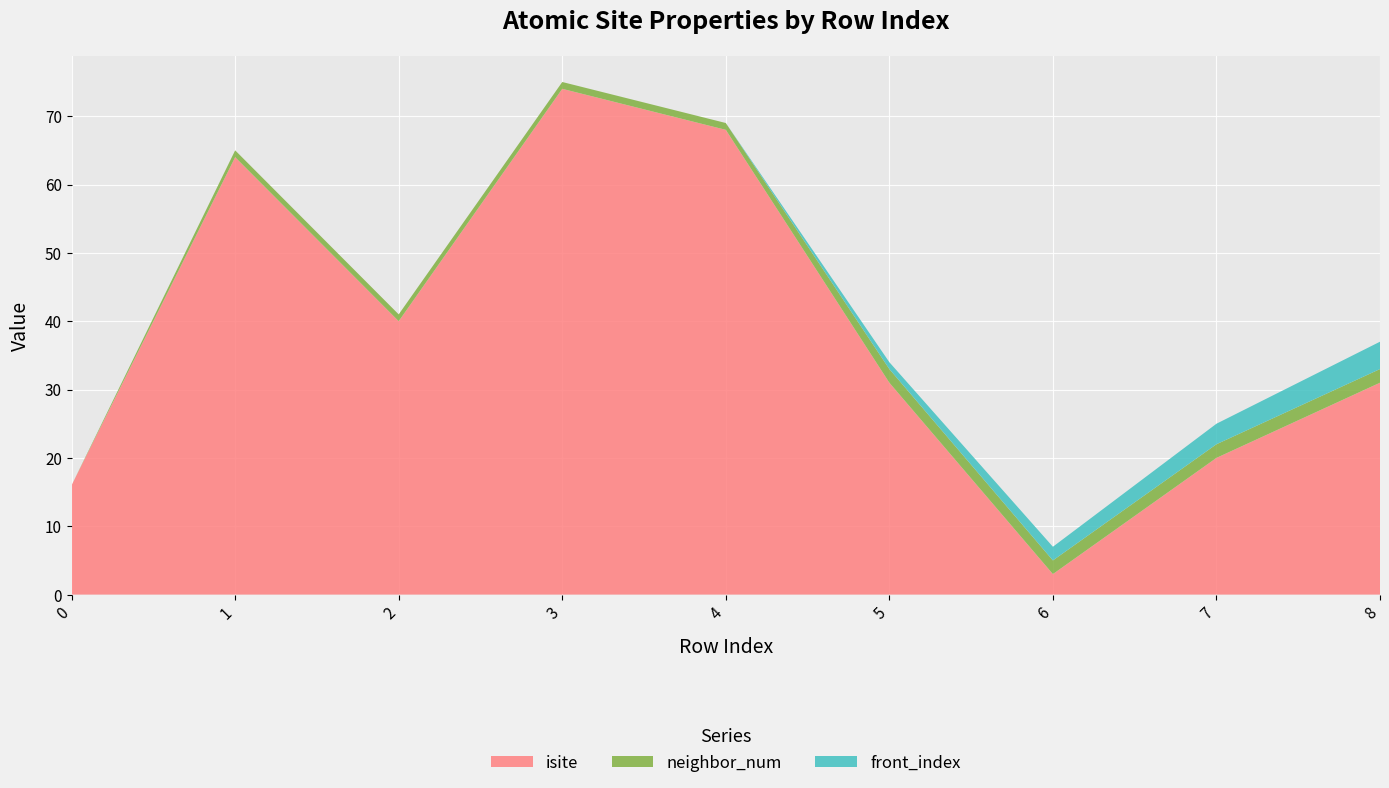

Reading left to right, list all the values displayed in this chart.

isite: 16	64	40	74	68	31	3	20	31
neighbor_num: 0	1	1	1	1	2	2	2	2
front_index: 0	0	0	0	0	1	2	3	4